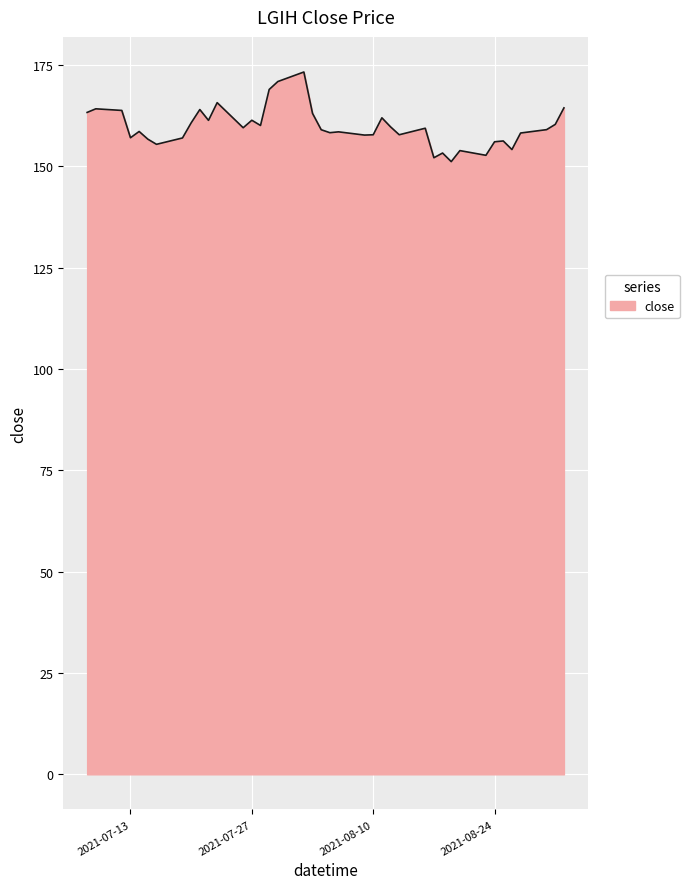

What is the difference between the maximum and minimum values?

22.1